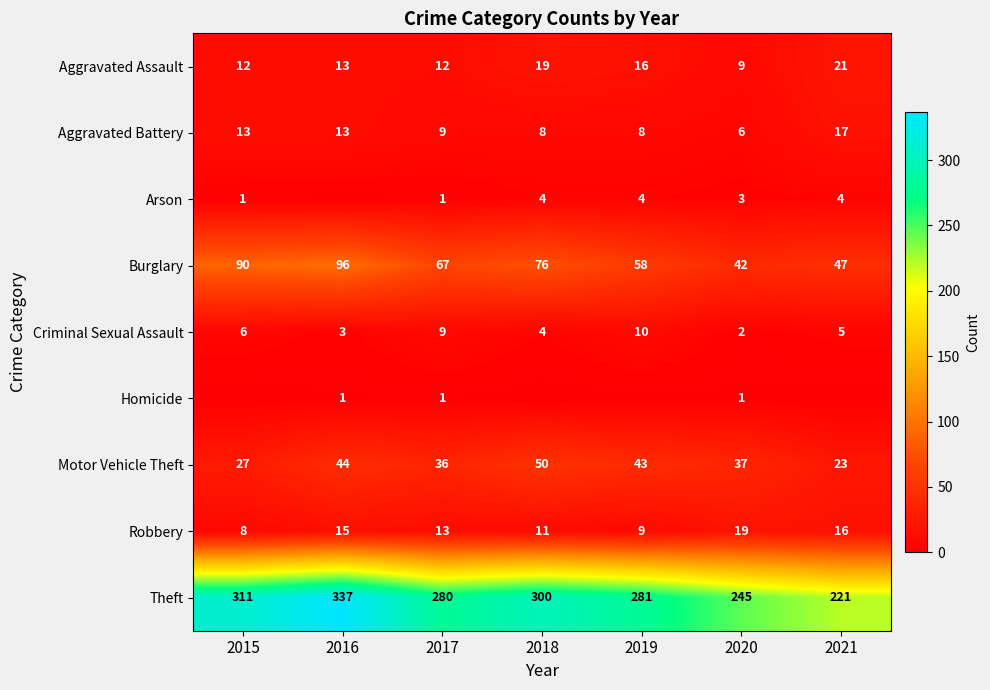

List the labels in order of Robbery value, largest first.

2020, 2021, 2016, 2017, 2018, 2019, 2015